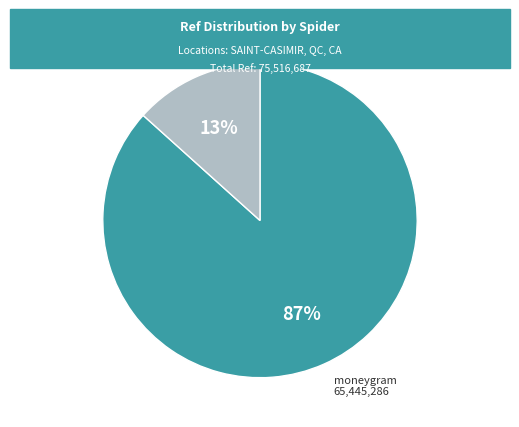

Is the sum of moneygram and shell greater than half?

Yes